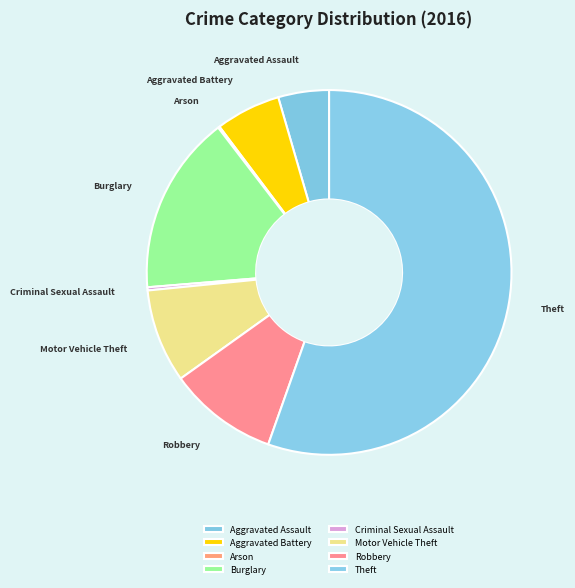

Combined, do Aggravated Assault and Burglary account for over 50%?

No